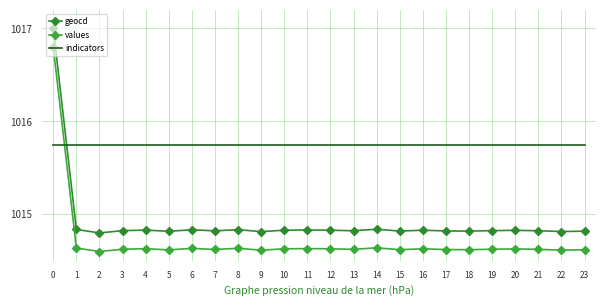

What is the sum of the geocd values at 15 and 20?

2029.6